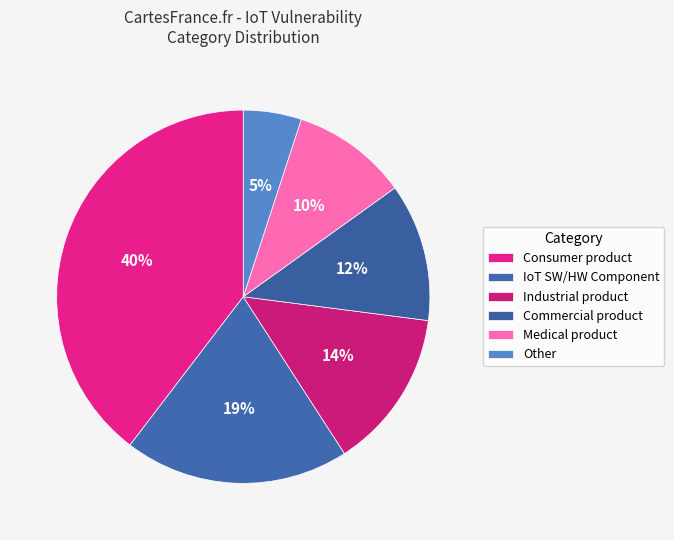

Count the number of slices in the pie.

6